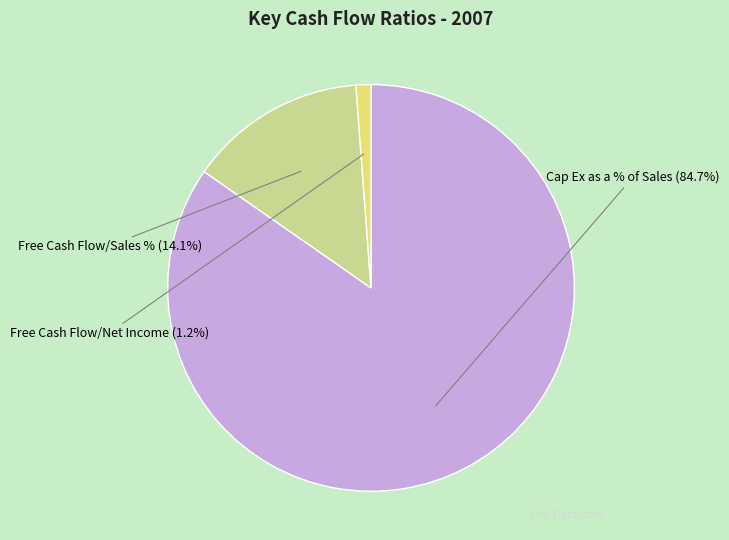

Is there a majority slice in this chart?

Yes